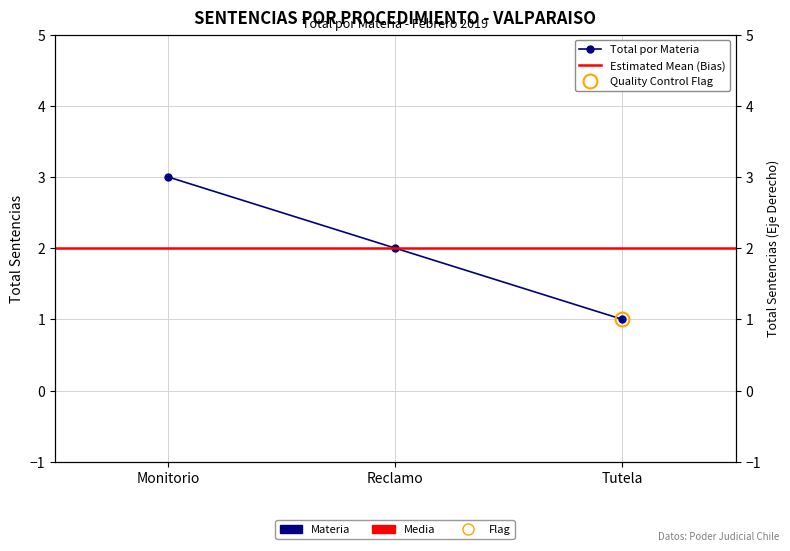

Which label corresponds to the smallest value in the chart?

Tutela